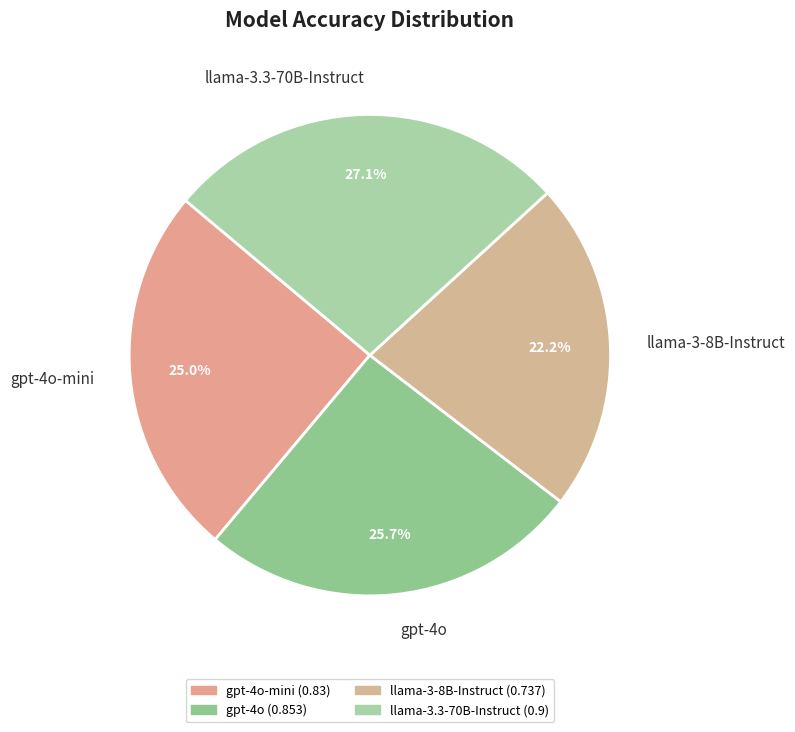

Which slice is the smallest?

llama-3-8B-Instruct